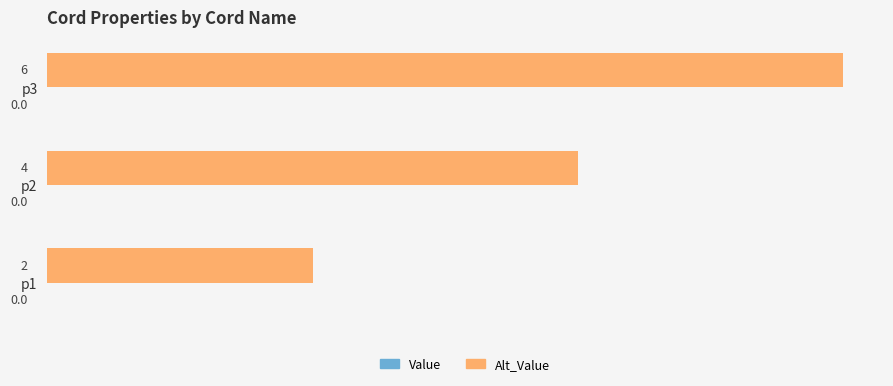

List the labels in order of value, largest first.

p3, p2, p1